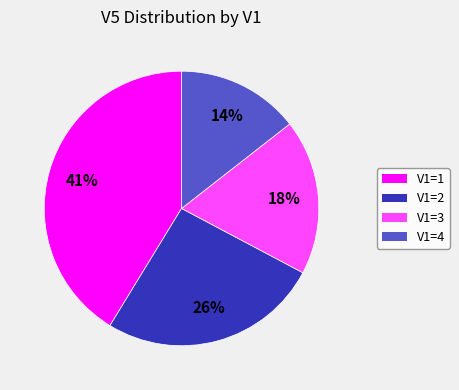

Is there any slice that represents more than half of the pie?

No